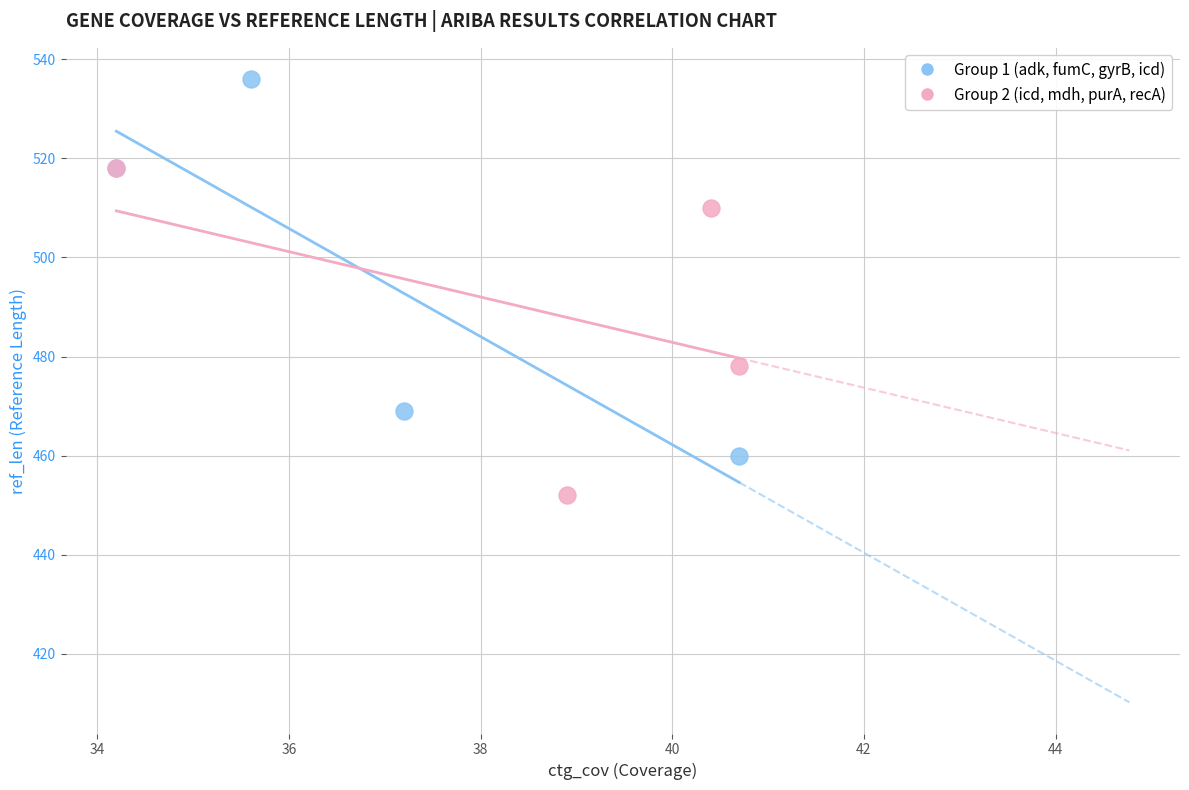

Which series reaches the minimum Y coordinate?

Group 2 (icd, mdh, purA, recA)